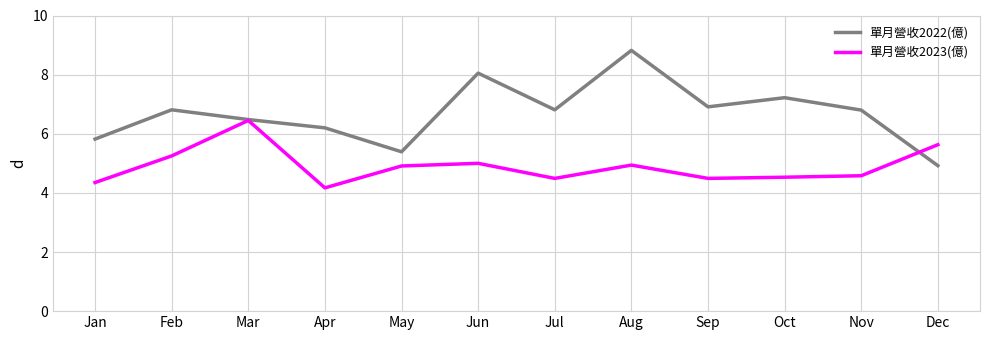

How many values in the 單月營收2022(億) series exceed 6?

9